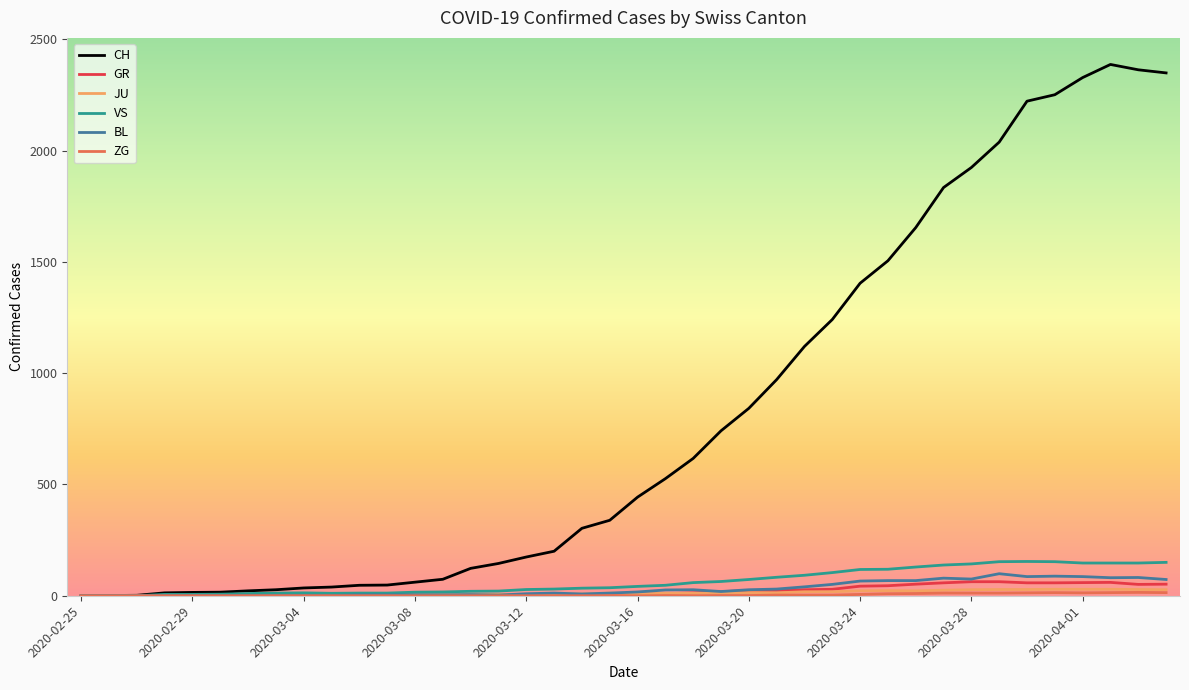

How many series are shown in this chart?

6